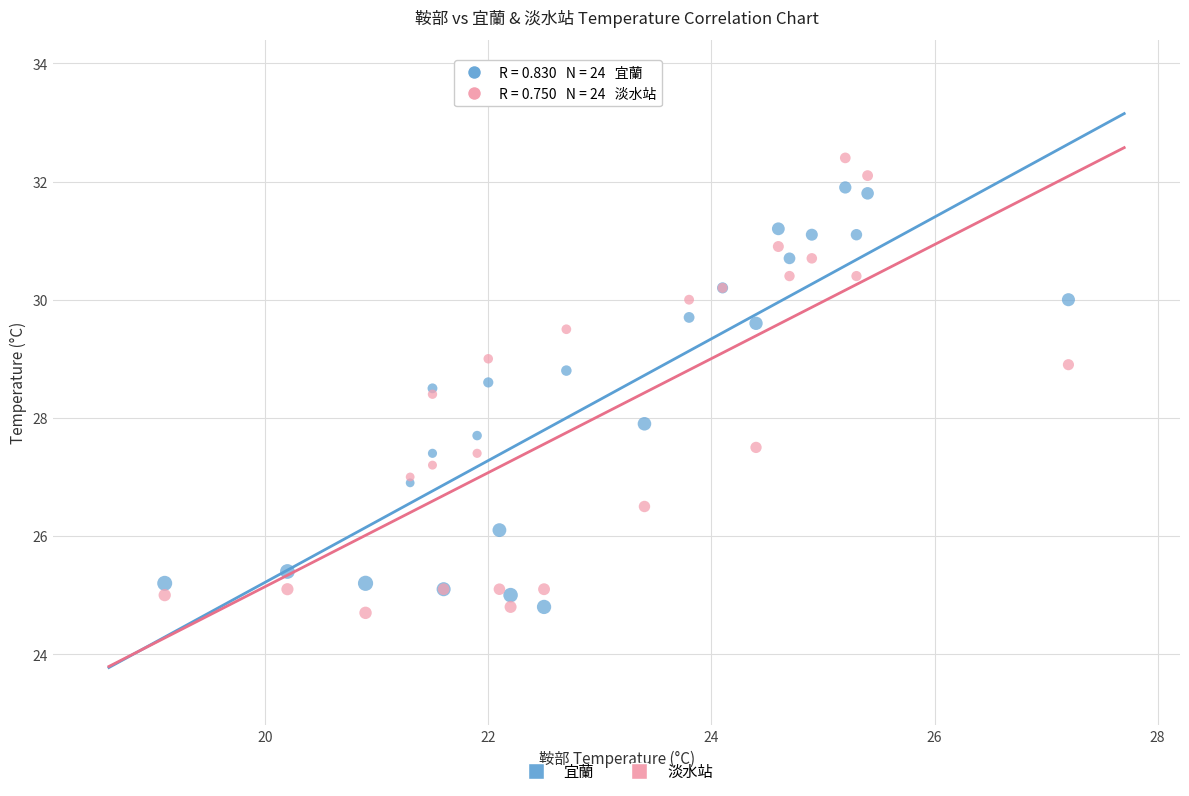

Which series reaches the maximum Y coordinate?

淡水站